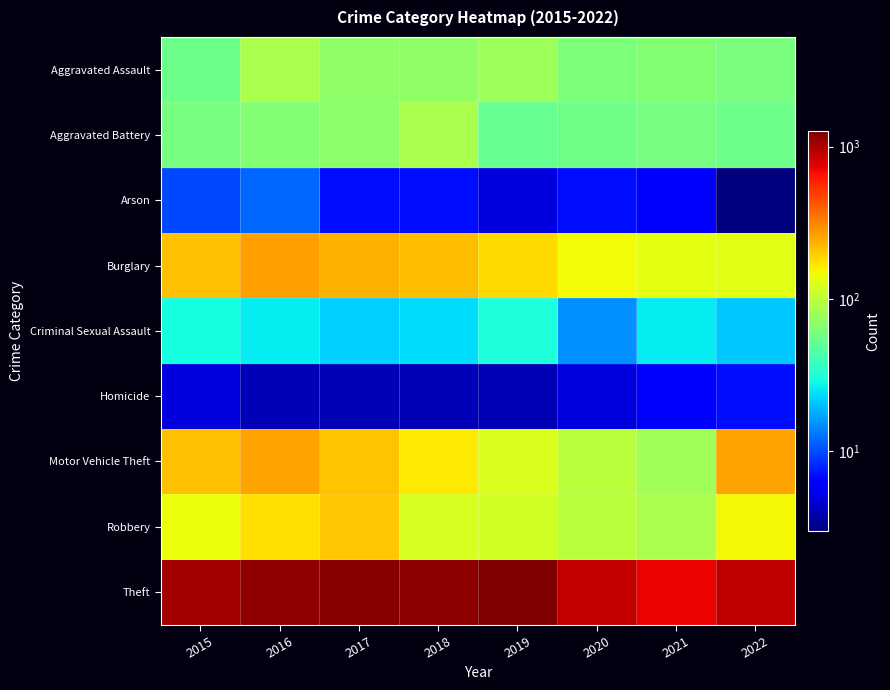

At how many categories does at least one series exceed 891?

6